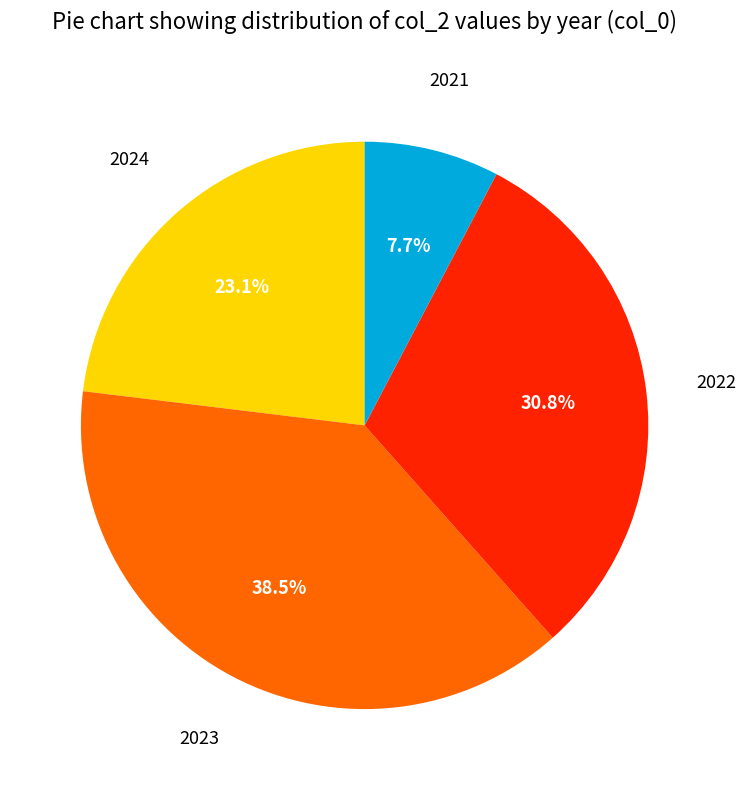

Is there any slice that represents more than half of the pie?

No